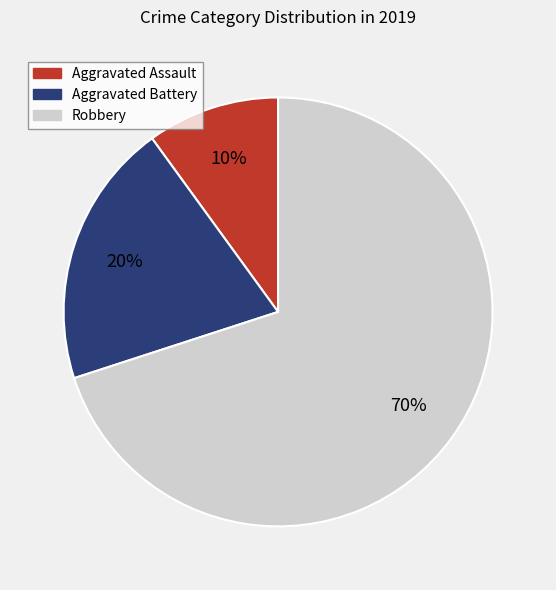

To the nearest percent, what is the difference between the largest and smallest slice percentages?

60%